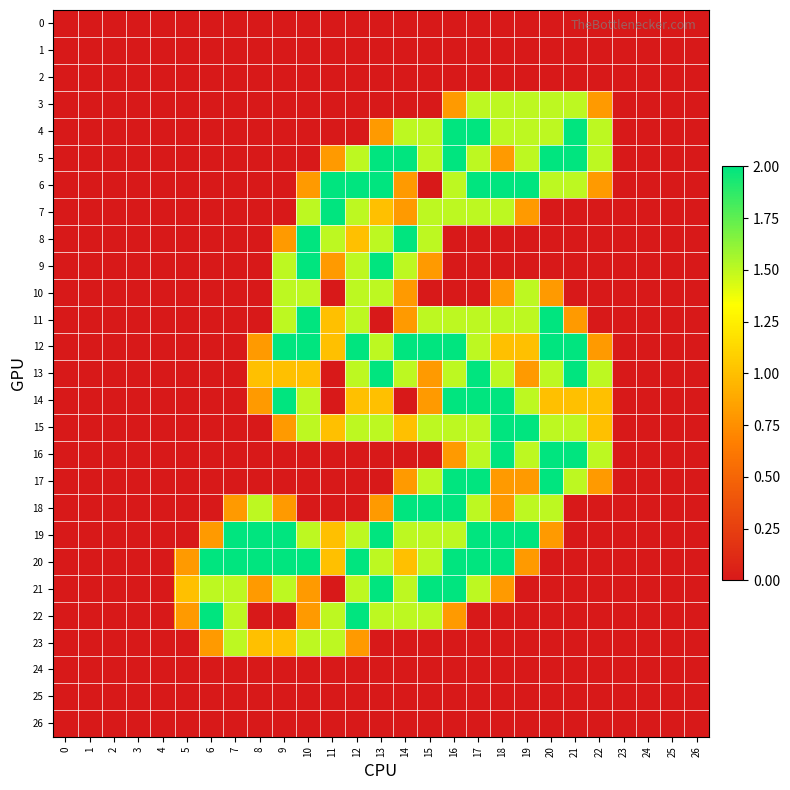

Between 23 and 20, which is larger?

23